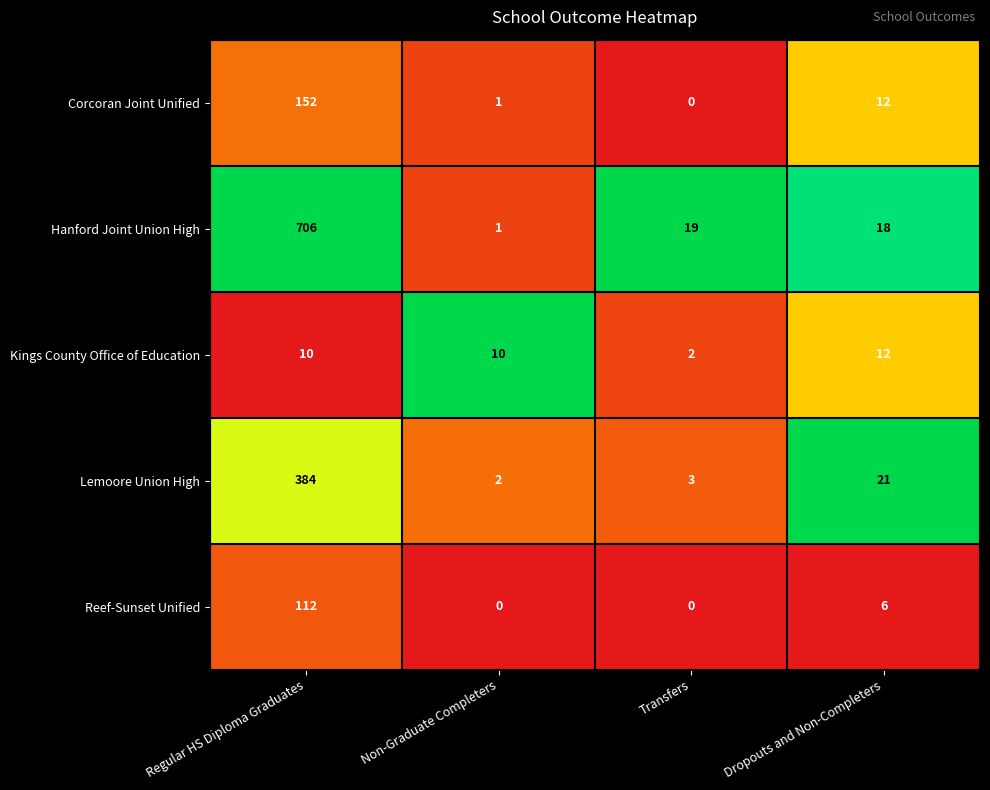

True or false: Kings County Office of Education has a value of 6 at Dropouts and Non-Completers.

False